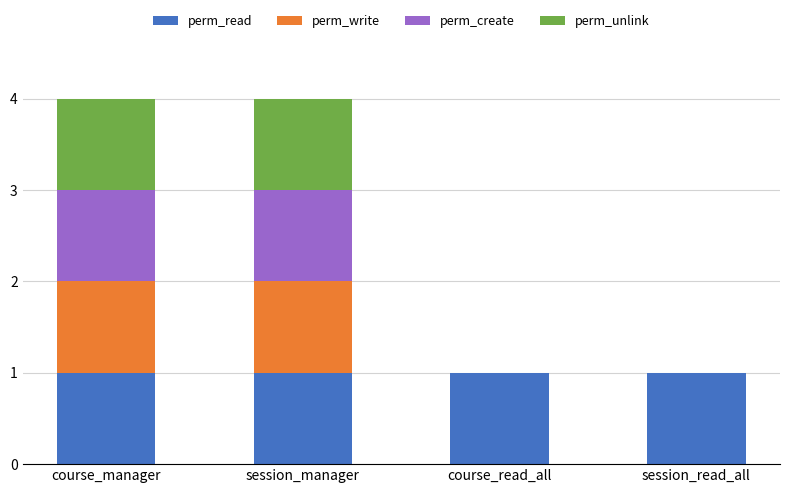

The value of perm_read at course_read_all is 1. True or false?

True